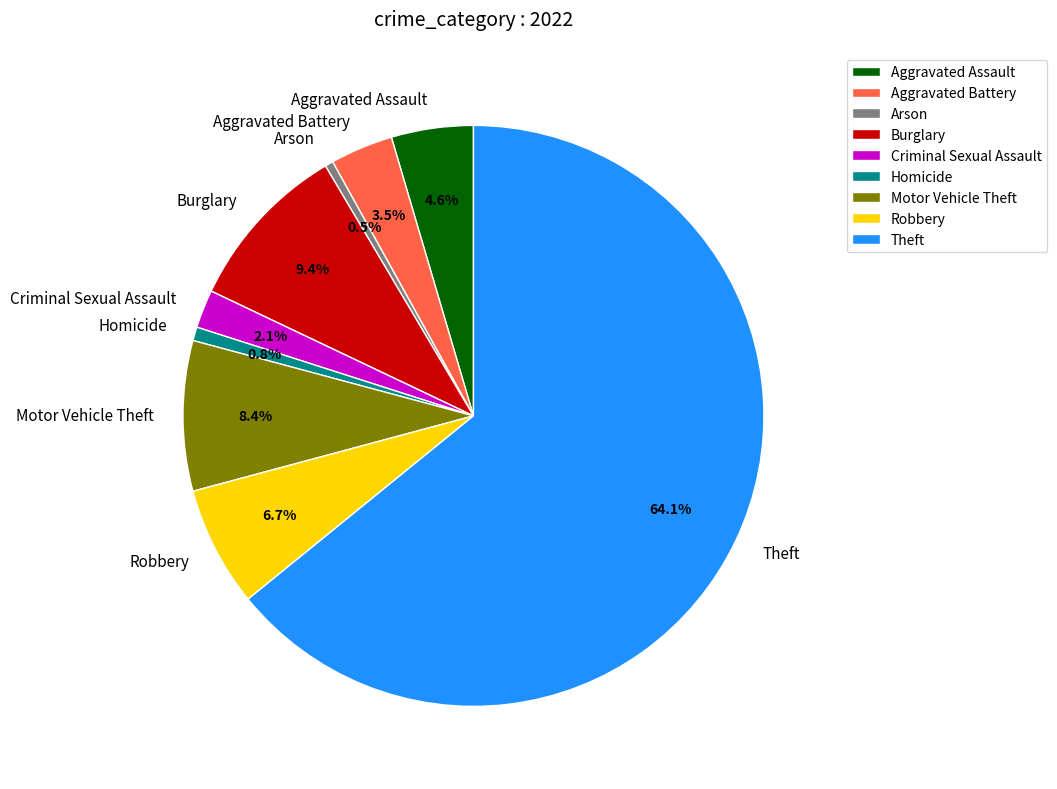

How many segments does this pie chart have?

9